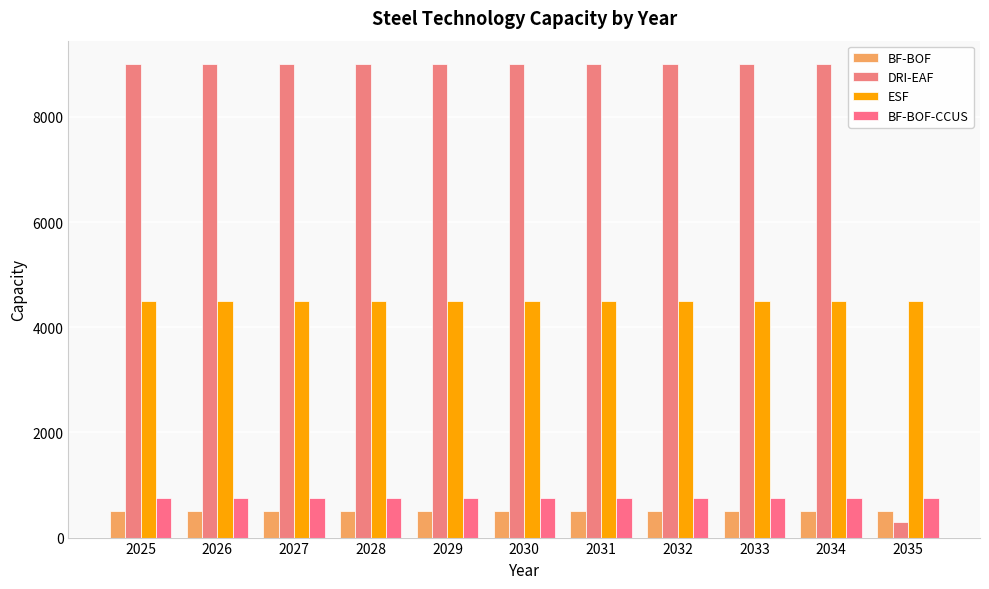

True or false: DRI-EAF has a value of 9000 at 2025.

True